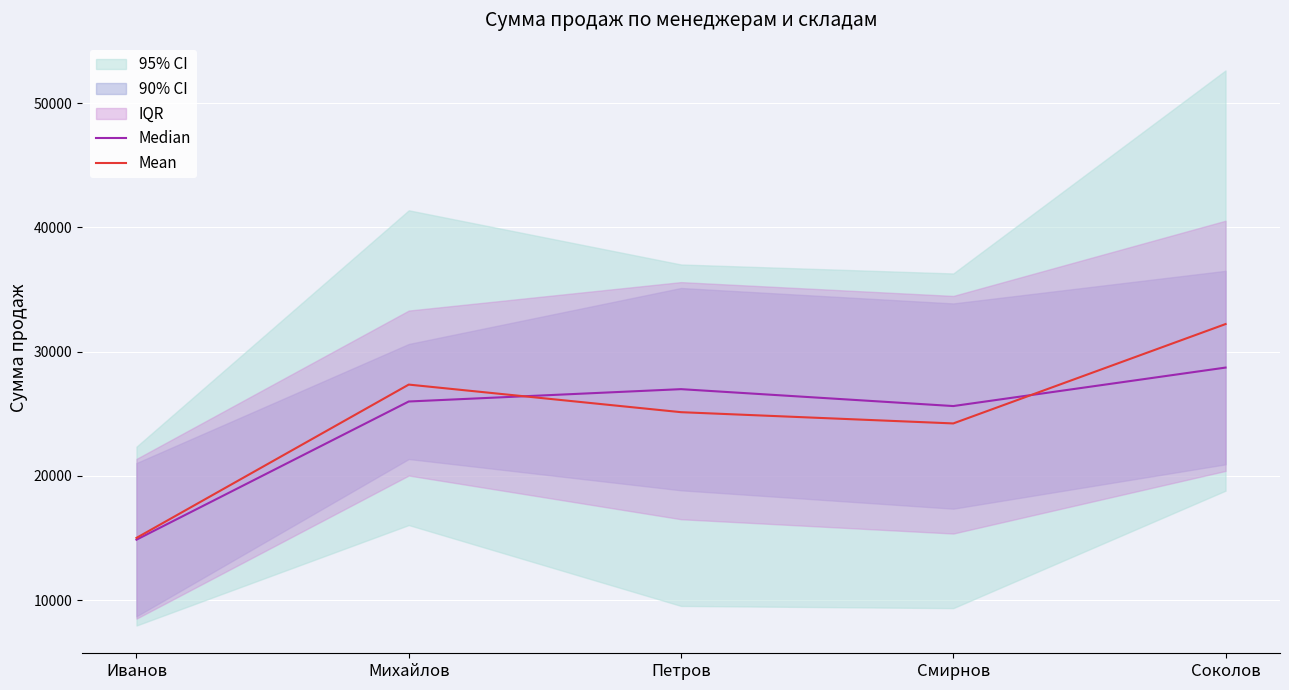

What is the difference between the maximum and minimum values in the Mean series?

17207.0